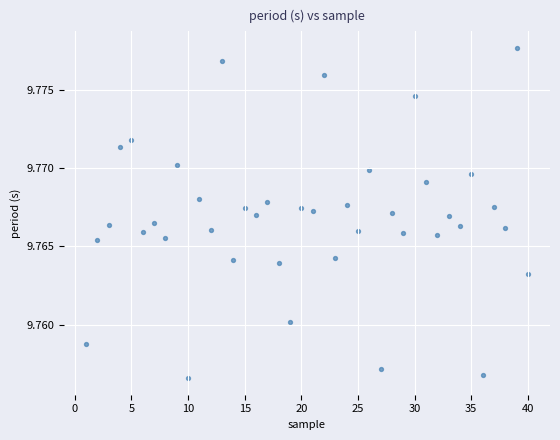

What is the range of X values (max minus min)?

39.0